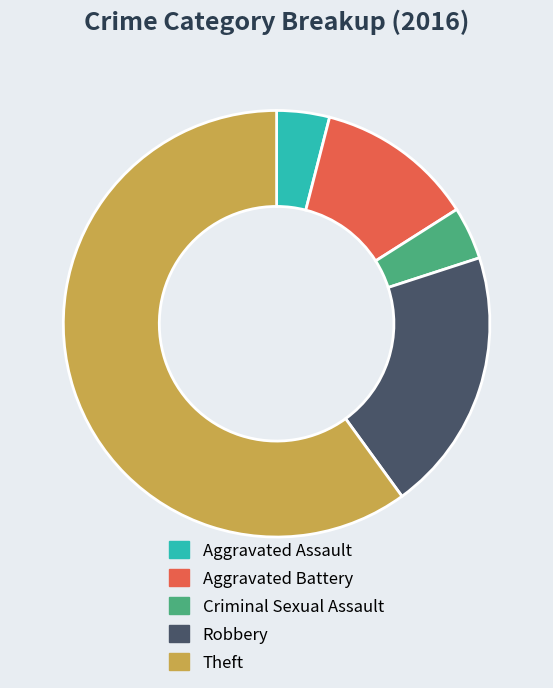

Combined, do Criminal Sexual Assault and Theft account for over 50%?

Yes